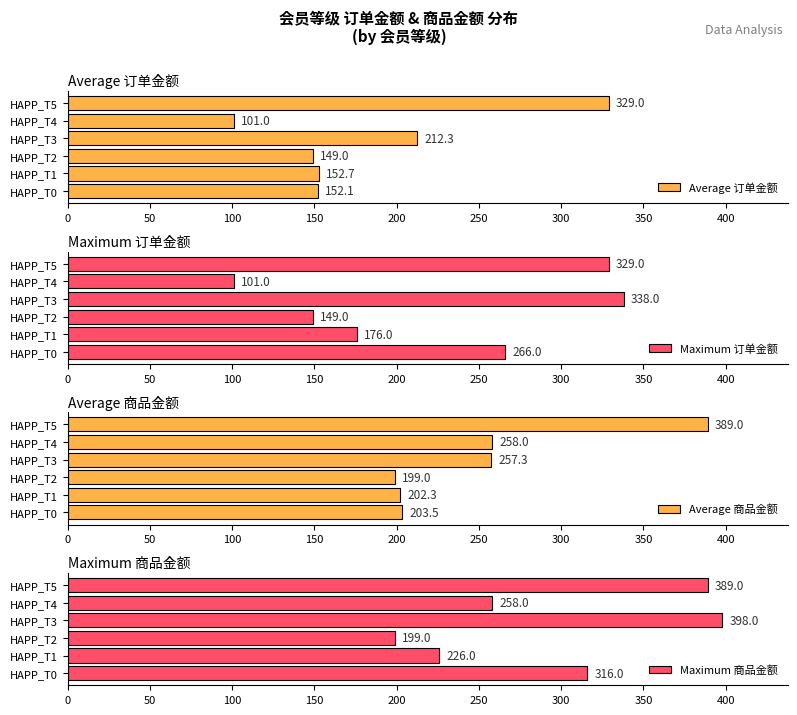

At how many categories does at least one series exceed 108?

6